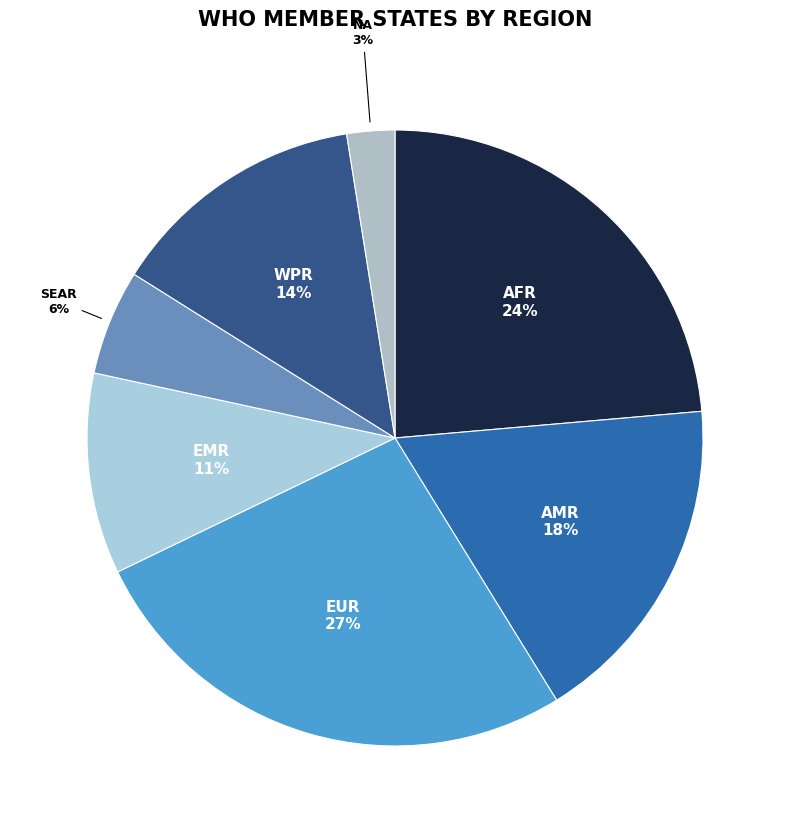

Is it true that AMR is 18% of the pie?

True